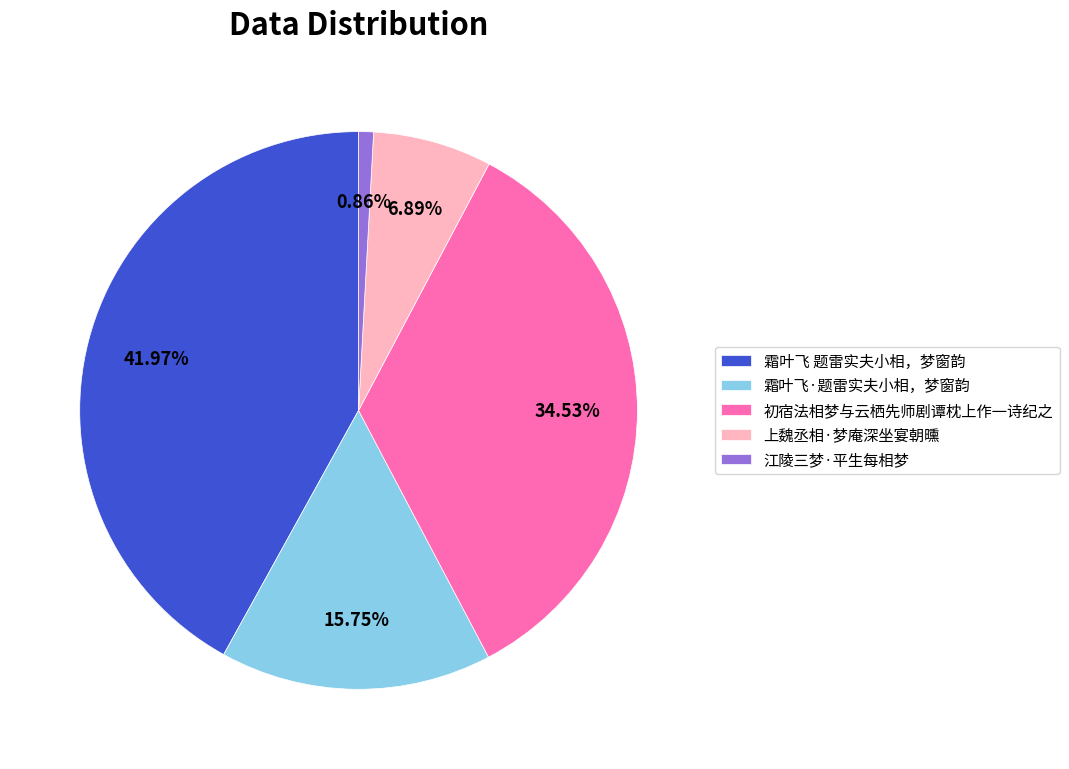

Do 江陵三梦·平生每相梦 and 初宿法相梦与云栖先师剧谭枕上作一诗纪之 together represent more than half of the pie?

No